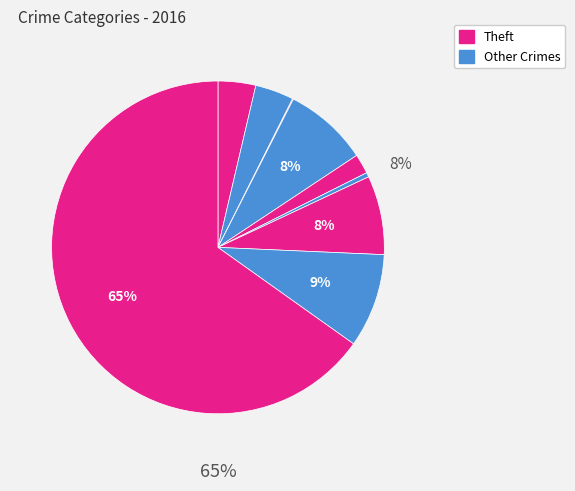

Is there a majority slice in this chart?

Yes